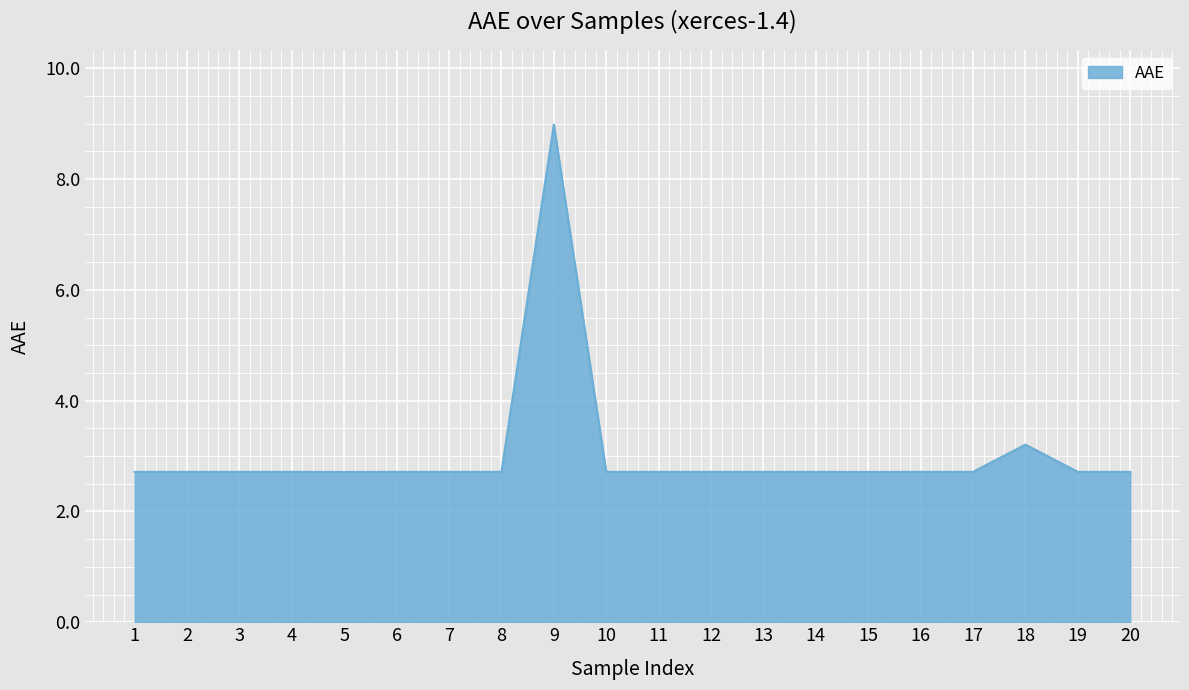

What is the sum of all values?

61.0